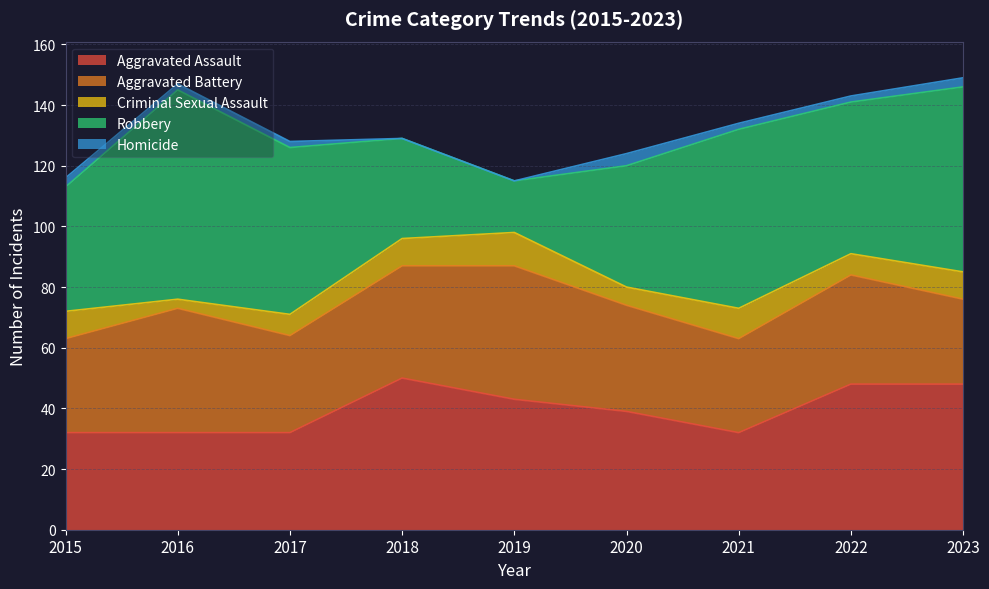

Between 2020 and 2021, which series saw the biggest shift?

Robbery